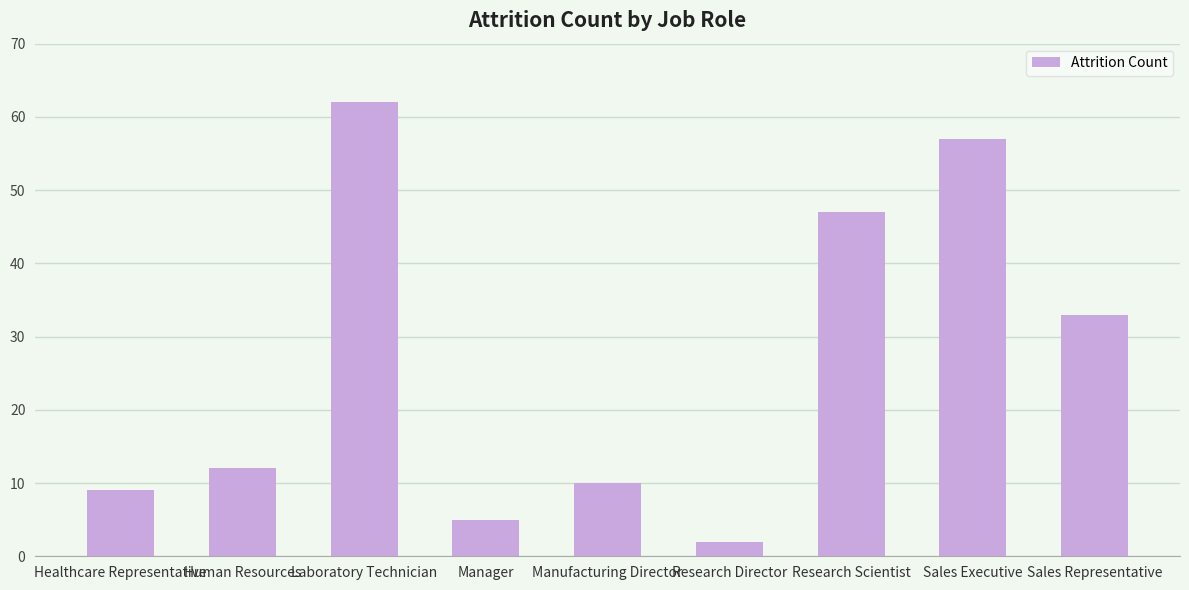

What is the maximum value shown in the chart?

62